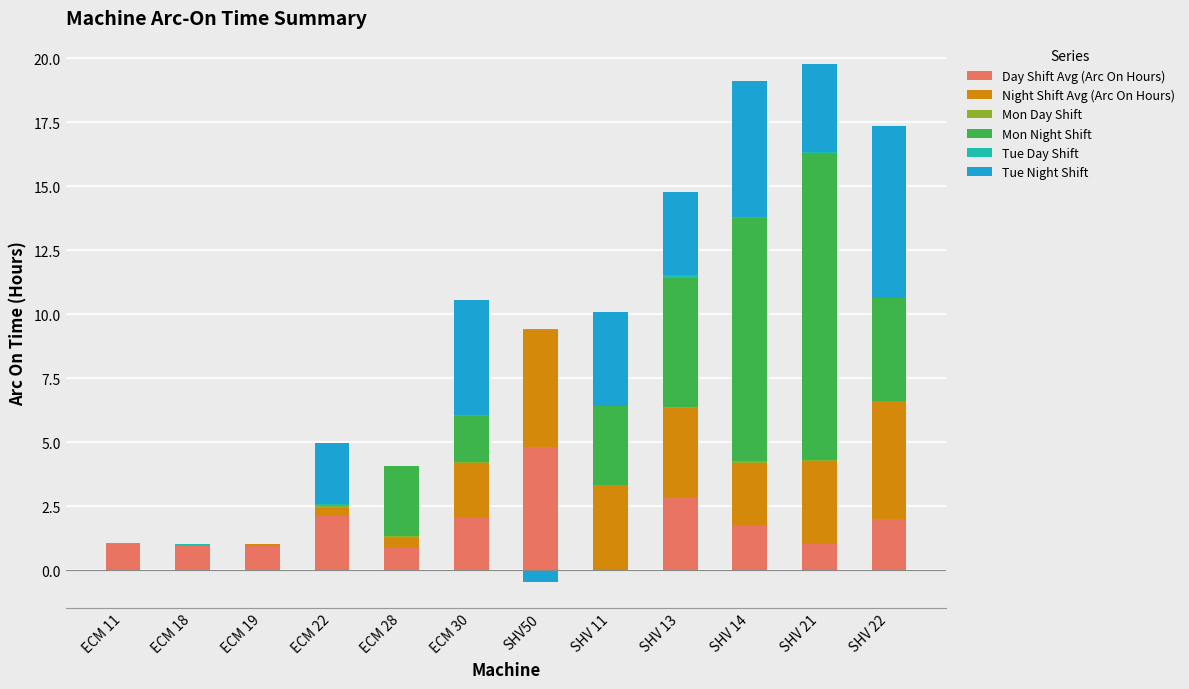

Which series has the largest range (max minus min)?

Mon Night Shift